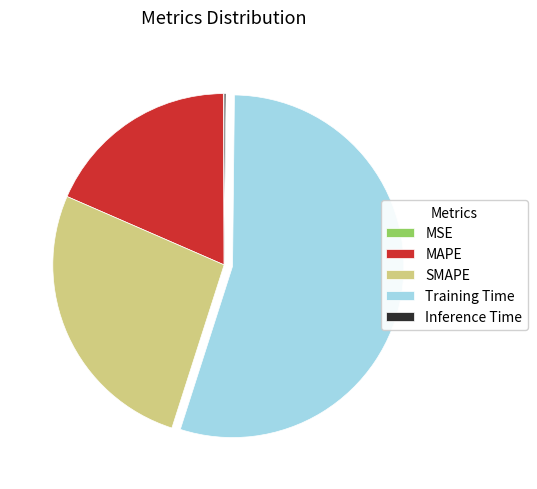

Is there a majority slice in this chart?

Yes